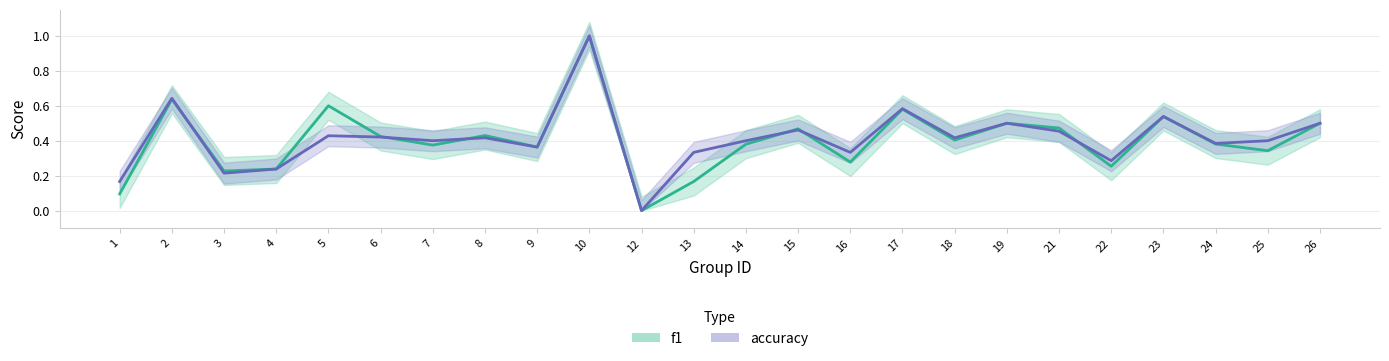

The value of f1 at 17 is 0.3. True or false?

False